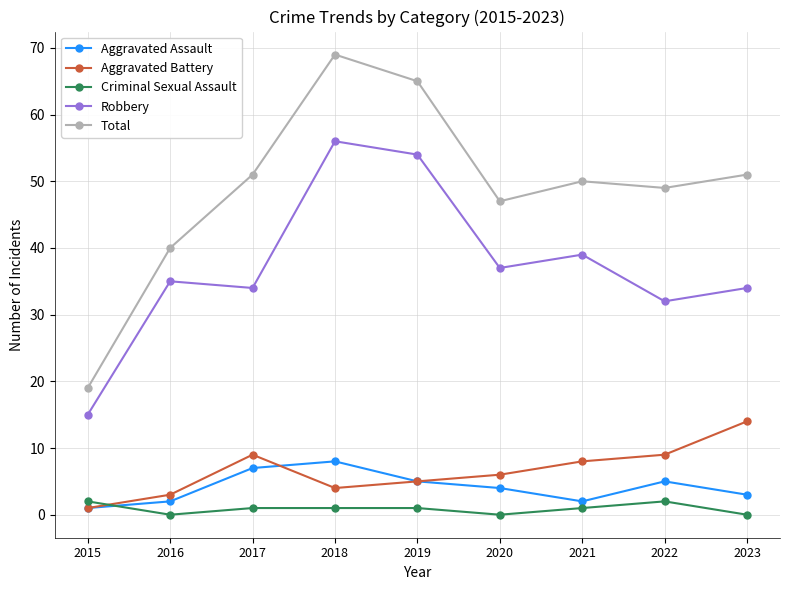

Is the value of Total at 2015 greater than the value of Aggravated Assault at 2017?

Yes